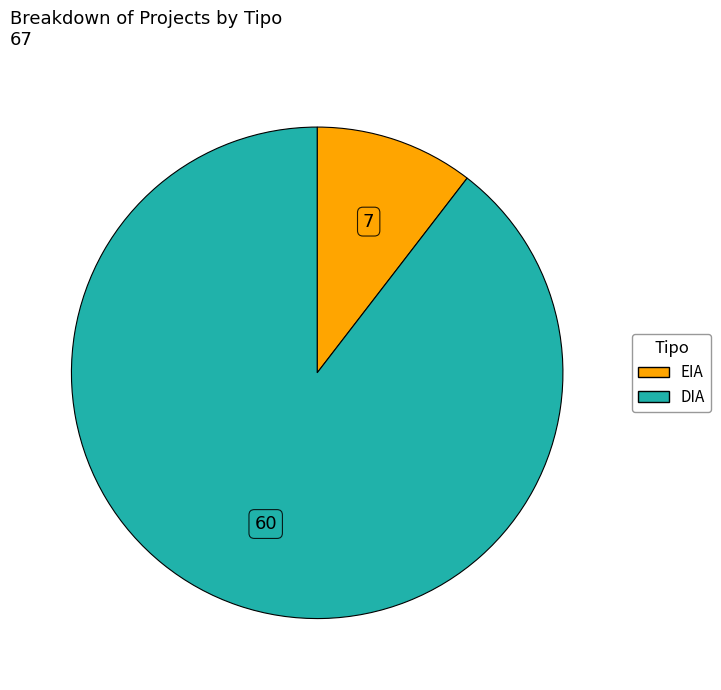

Is there a majority slice in this chart?

Yes